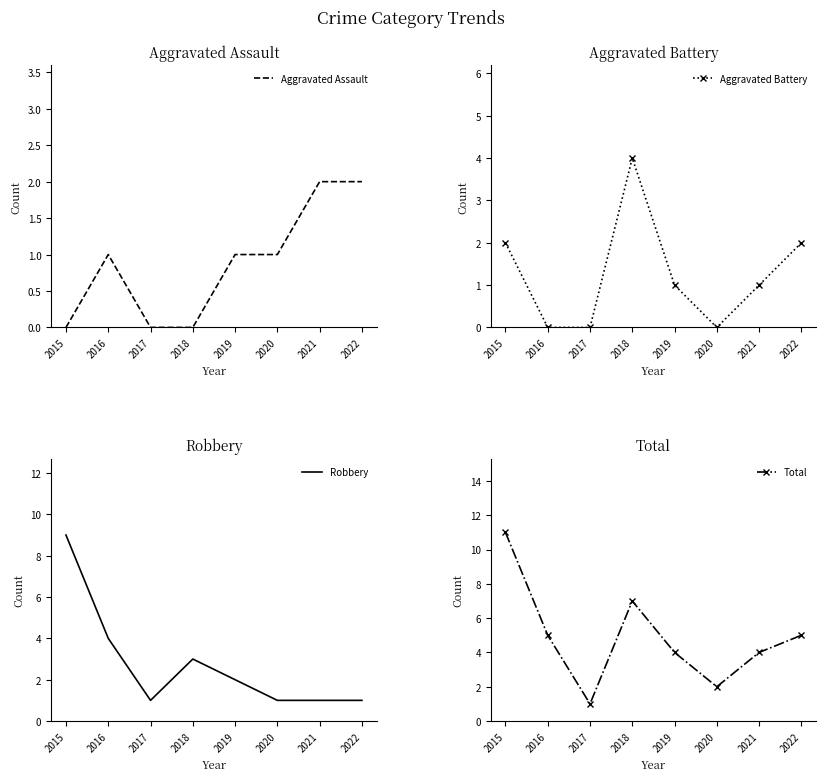

Which series has the largest total across all categories?

Total